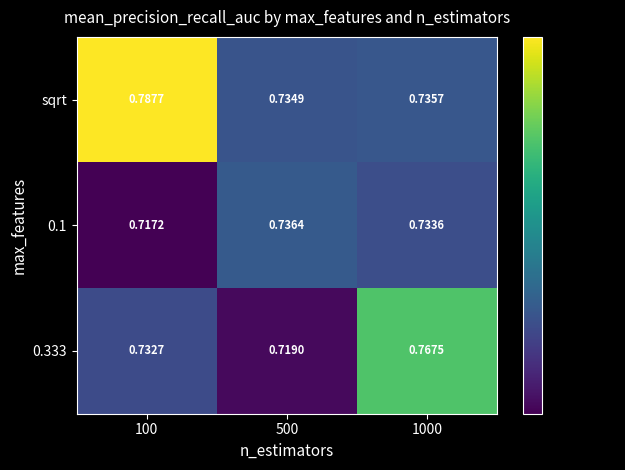

Is the value of sqrt at 1000 greater than the value of 0.1 at 100?

Yes